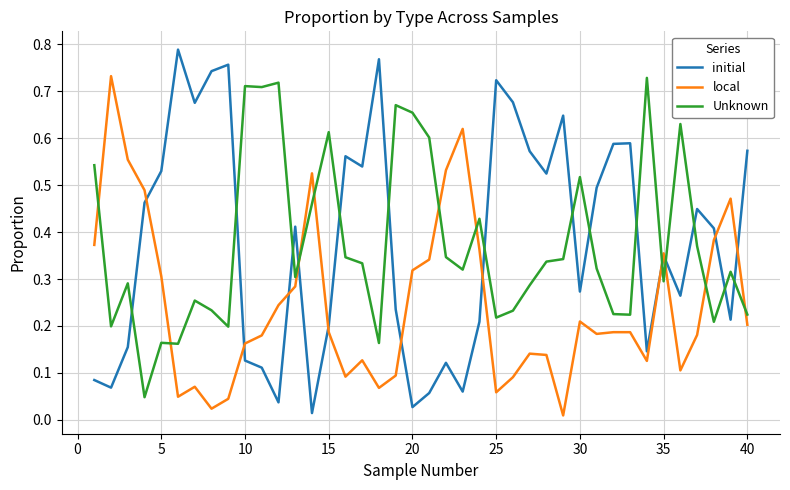

True or false: Unknown and local cross at least once.

True